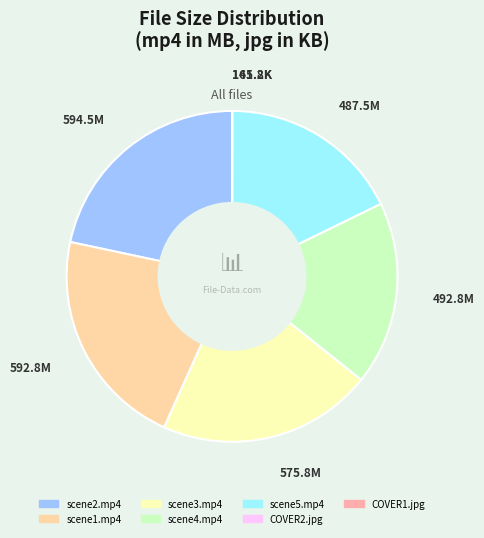

True or false: scene5.mp4 accounts for 18% of the total.

True